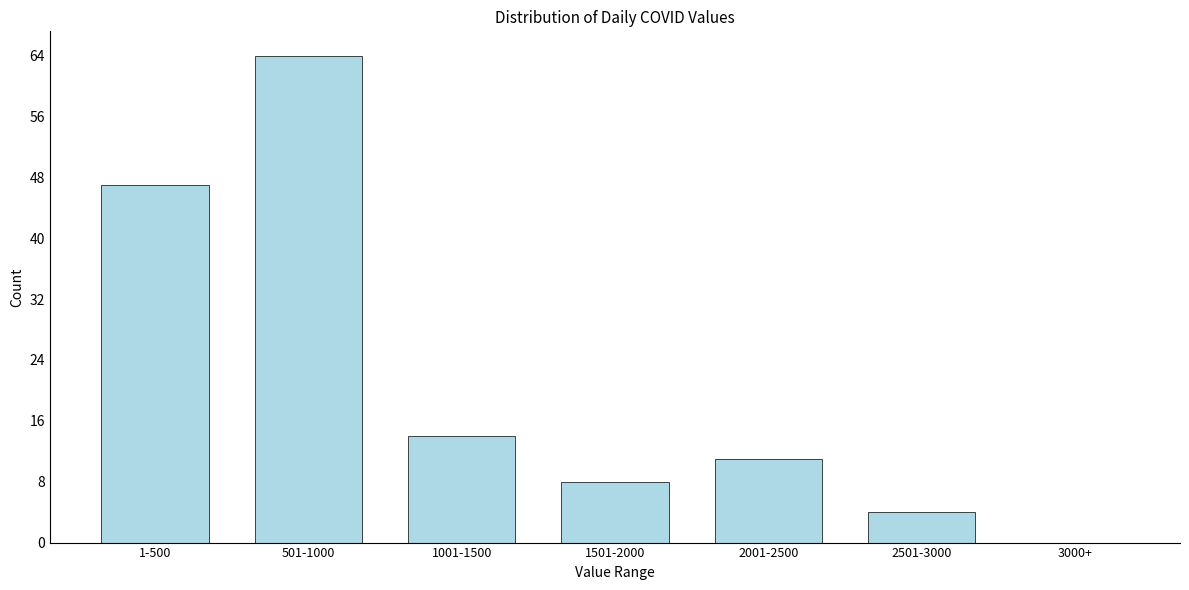

Reading left to right, what are all the values shown in this chart?

1-500=47	501-1000=64	1001-1500=14	1501-2000=8	2001-2500=11	2501-3000=4	3000+=0